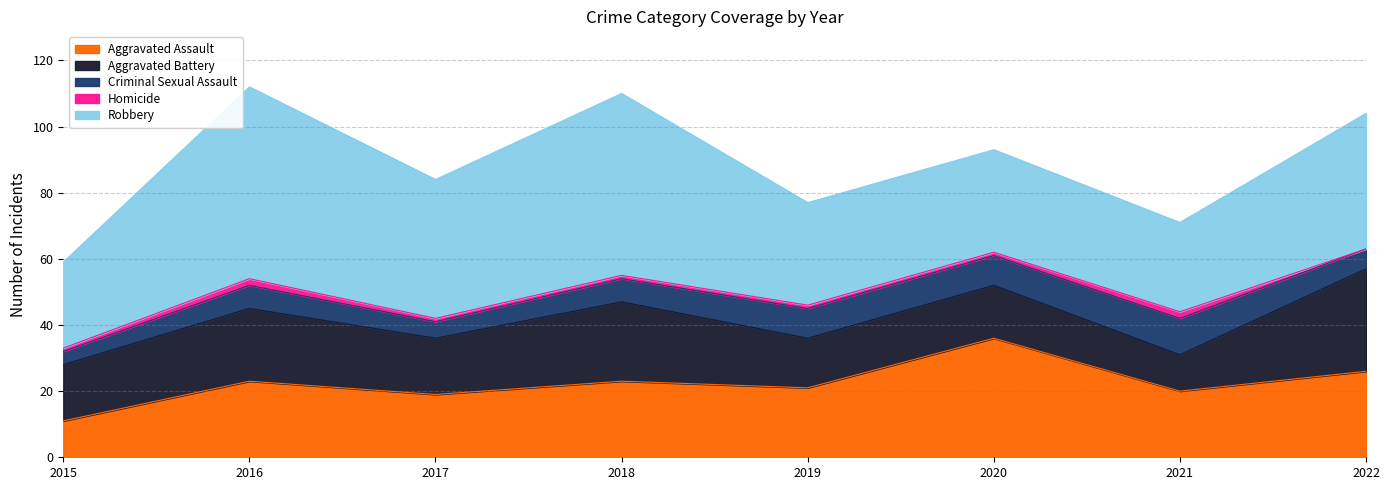

Reading left to right, transcribe all the data shown in this chart.

Aggravated Assault: 2015=11	2016=23	2017=19	2018=23	2019=21	2020=36	2021=20	2022=26
Aggravated Battery: 2015=17	2016=22	2017=17	2018=24	2019=15	2020=16	2021=11	2022=31
Criminal Sexual Assault: 2015=4	2016=7	2017=5	2018=7	2019=9	2020=9	2021=11	2022=6
Homicide: 2015=1	2016=2	2017=1	2018=1	2019=1	2020=1	2021=2	2022=0
Robbery: 2015=26	2016=58	2017=42	2018=55	2019=31	2020=31	2021=27	2022=41